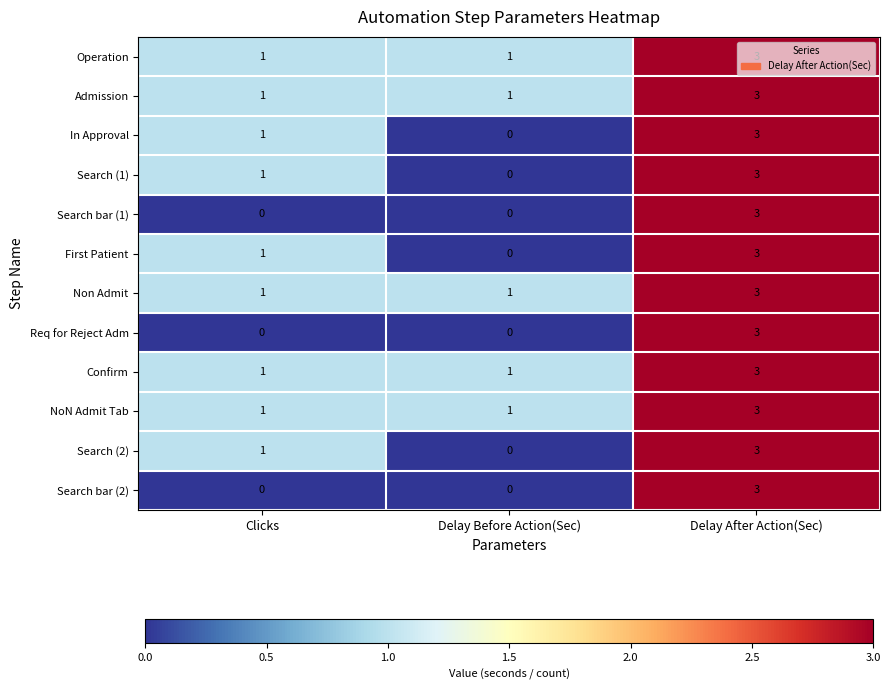

What is the difference between the maximum and minimum values in the First Patient series?

3